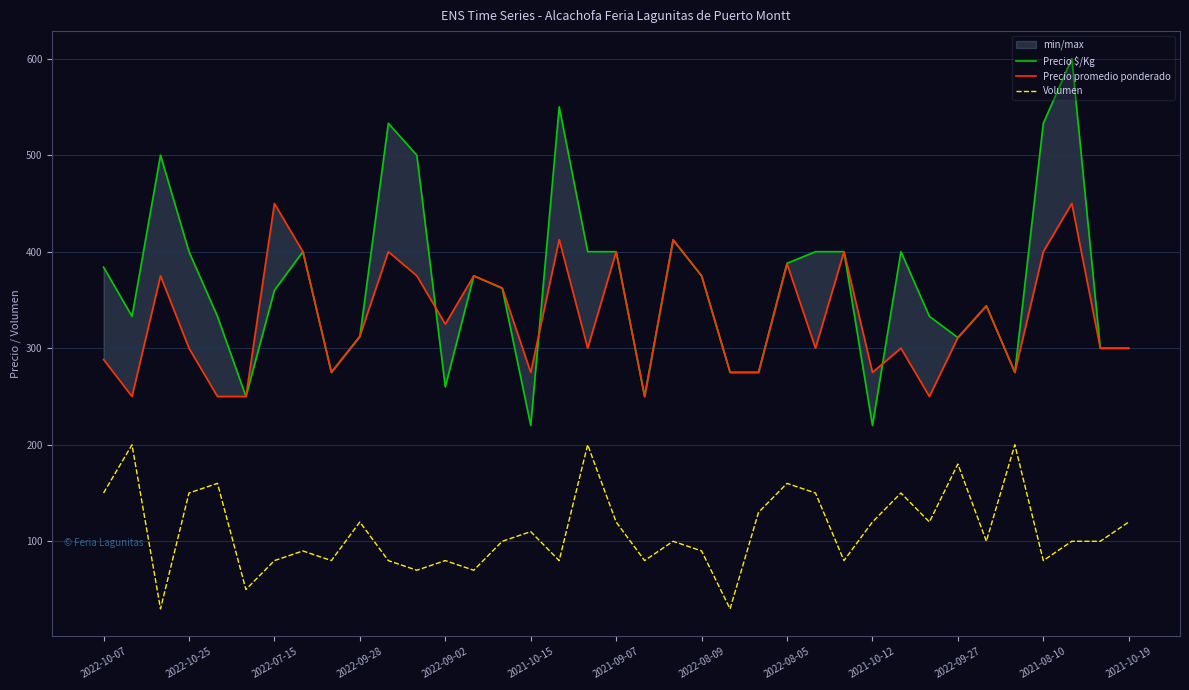

Which series has the largest total across all categories?

Precio $/Kg